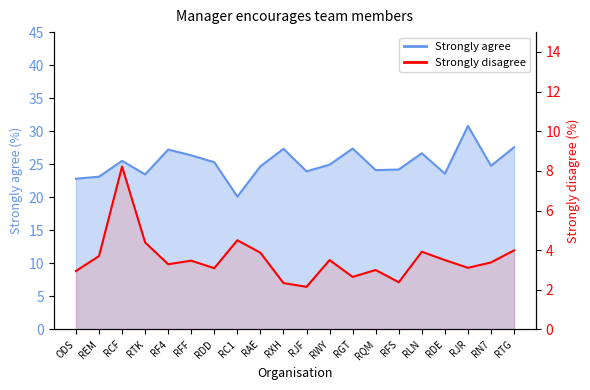

How many interior local peaks does the Strongly disagree series have?

6